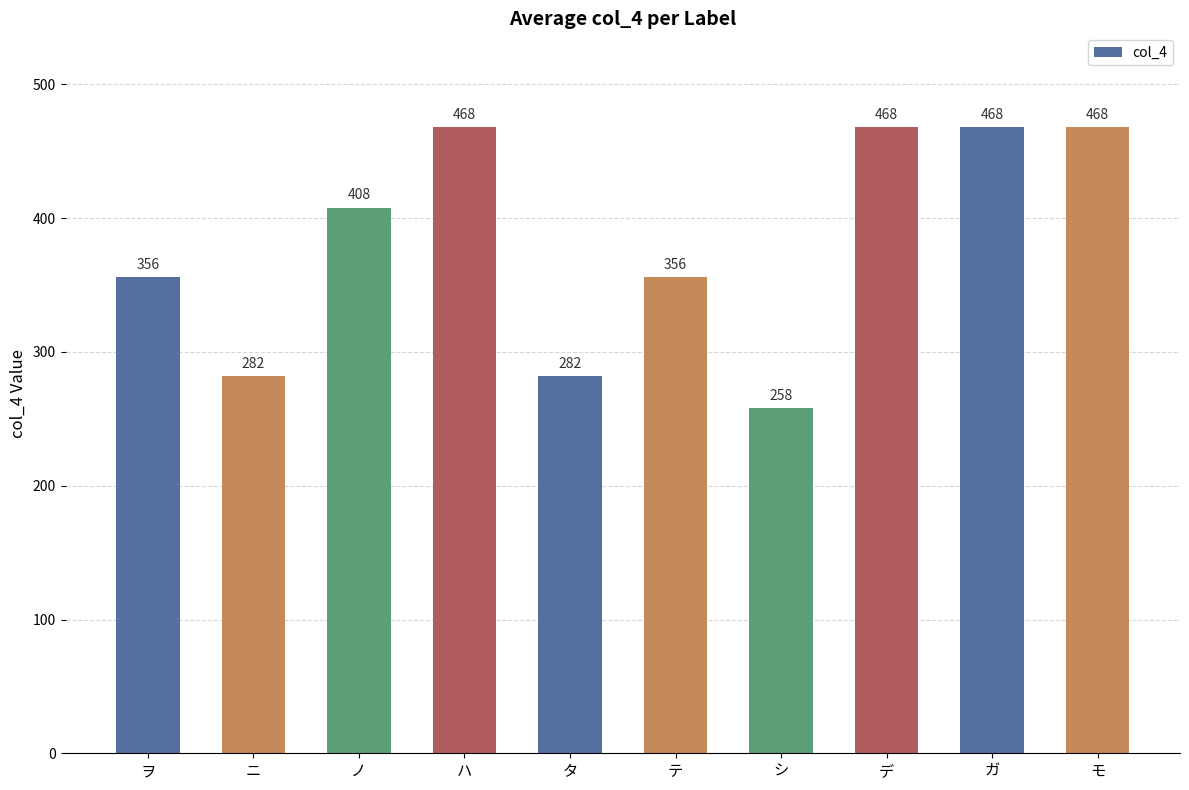

What is the maximum value shown in the chart?

468